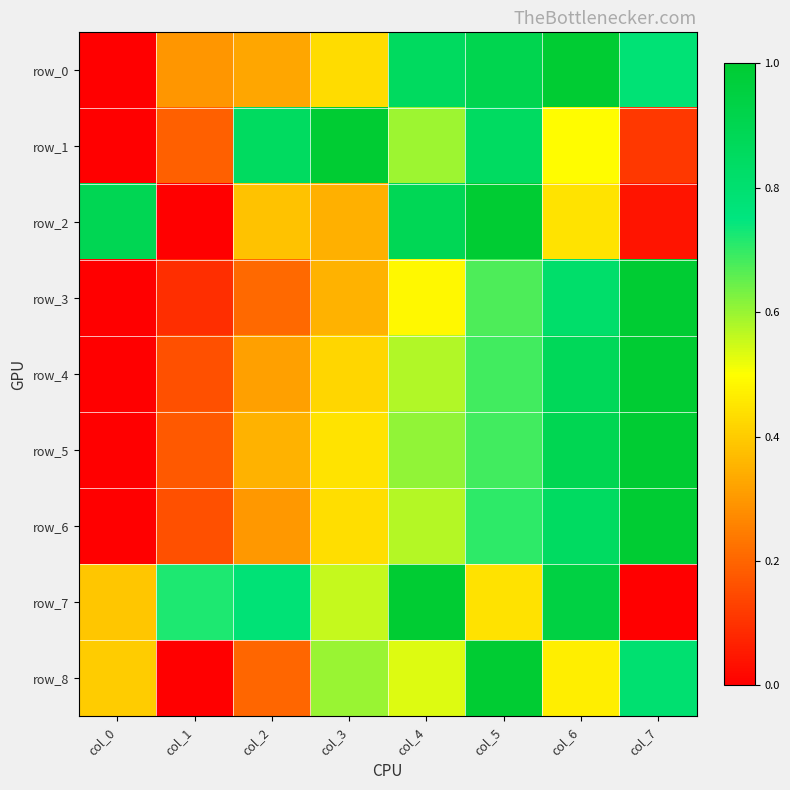

What is the sum of the row_8 values at col_1 and col_5?

1.0